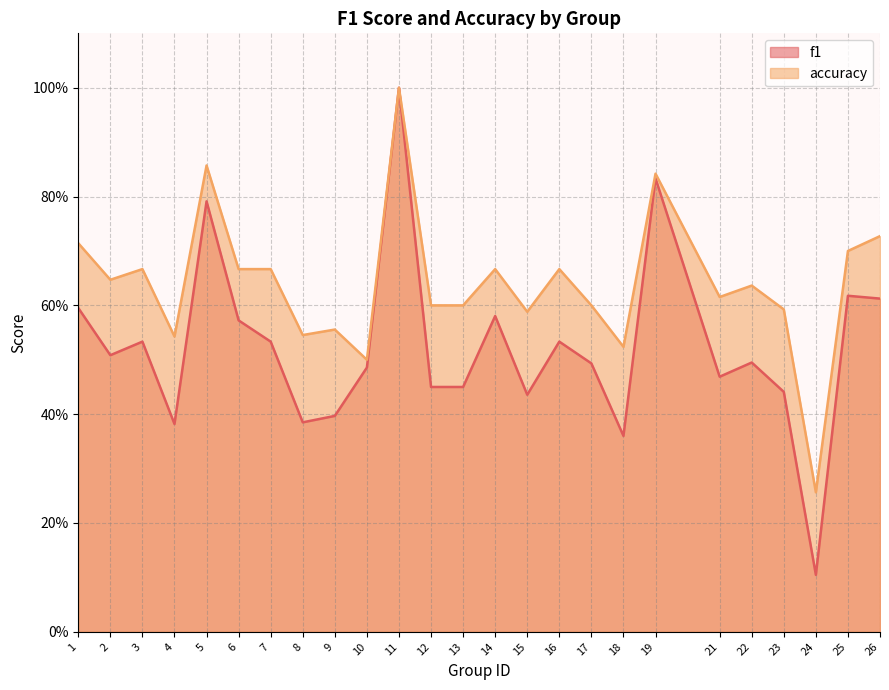

Which has a higher value, 1 or 18?

1